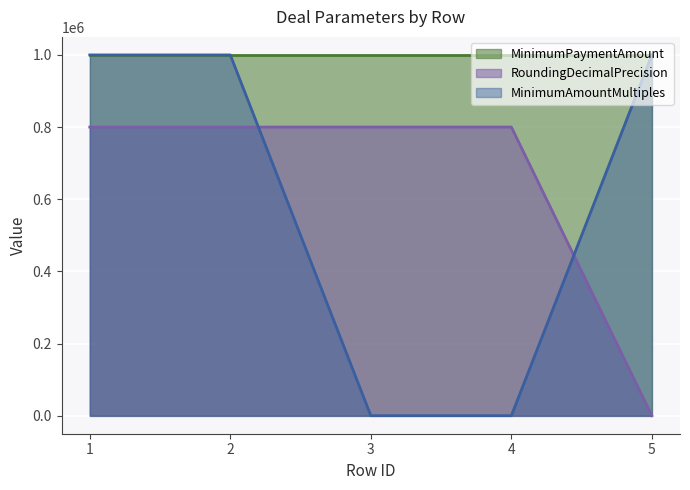

Count the MinimumAmountMultiples values in the range 0 to 1000000.

5